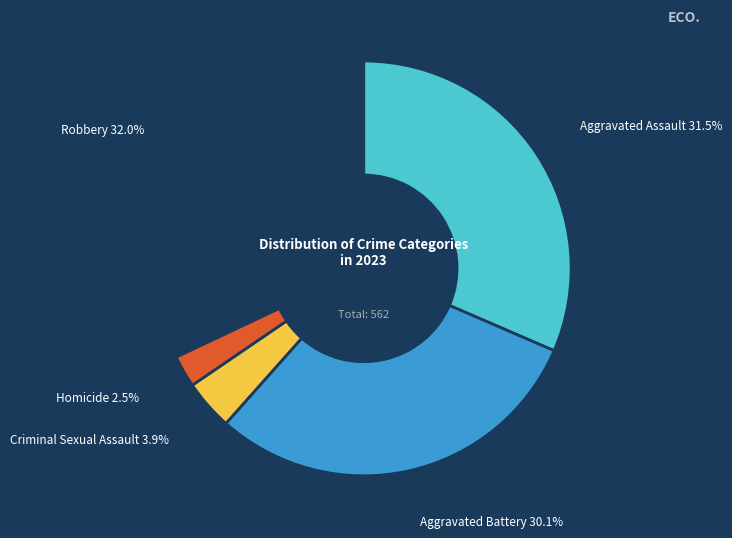

Does any single category account for the majority?

No